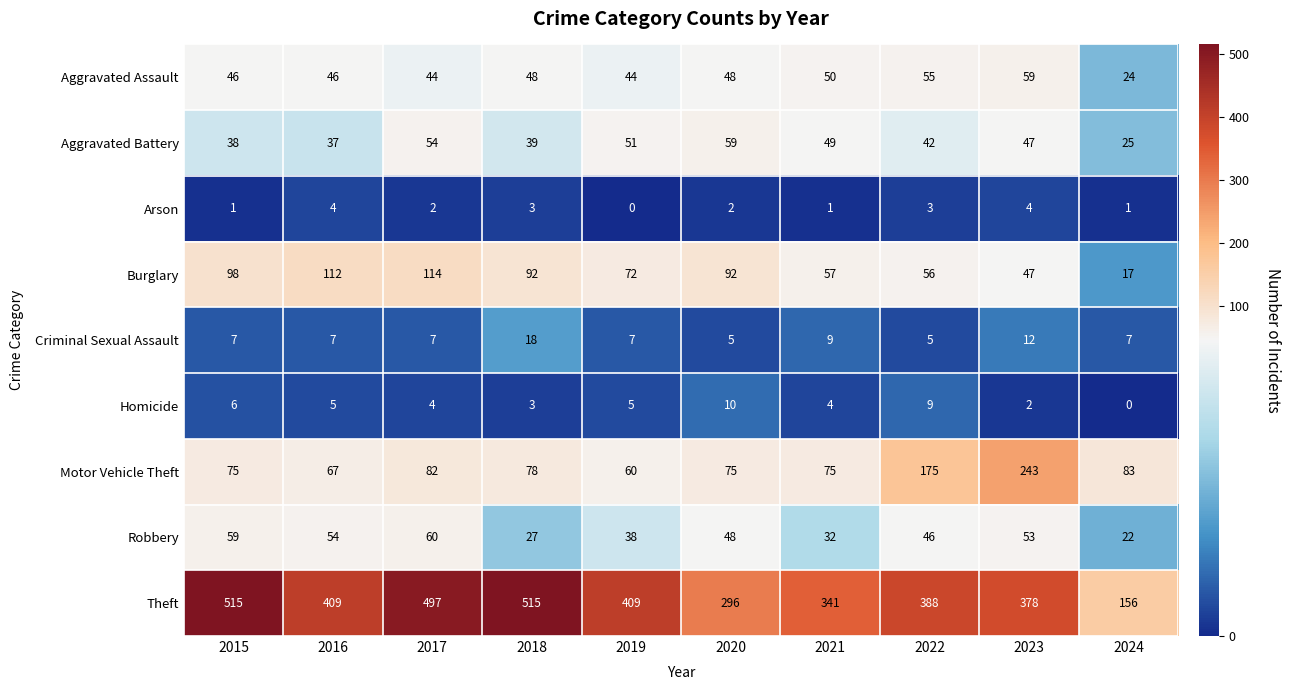

Which series has the largest total across all categories?

Theft